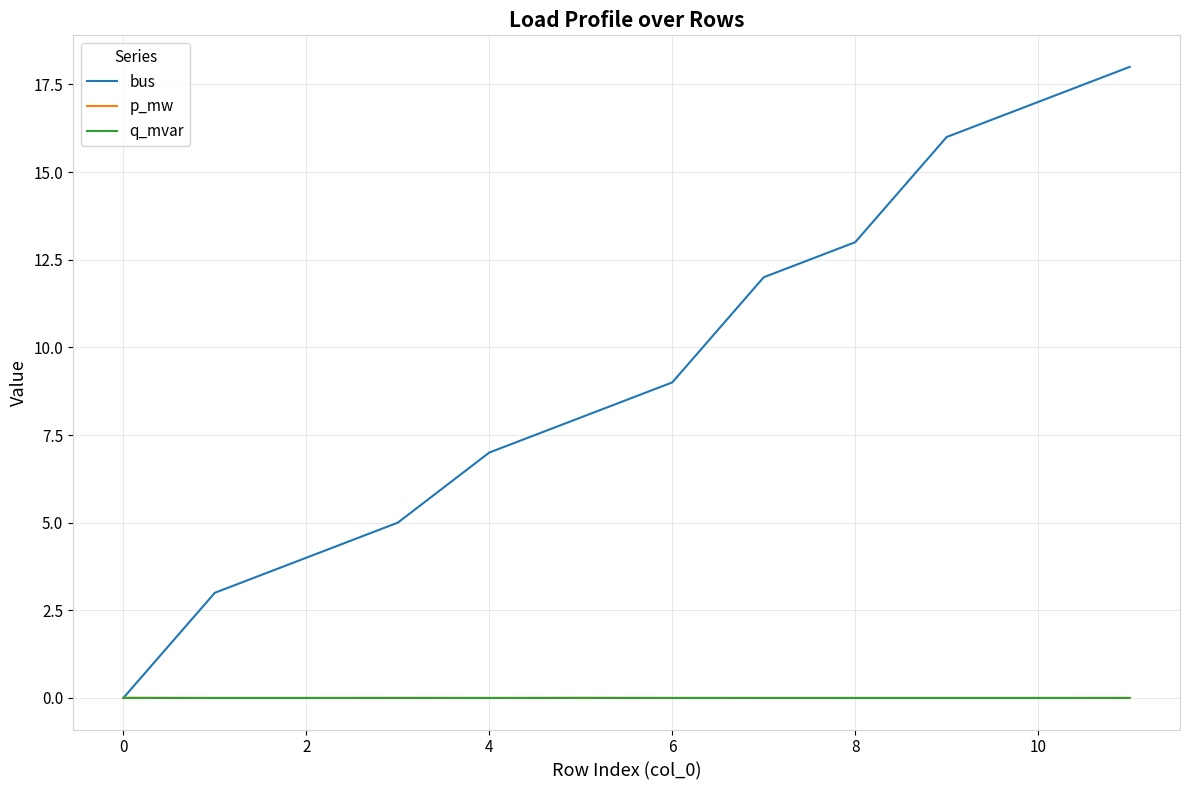

Which series has the largest range (max minus min)?

bus